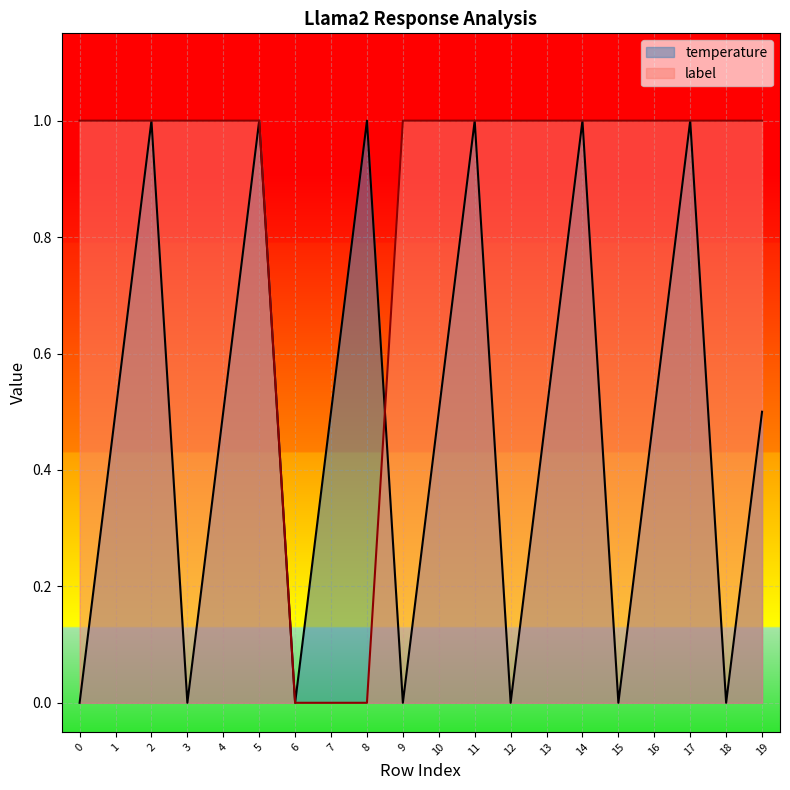

What is the difference between the maximum and second lowest values in the label series?

1.0